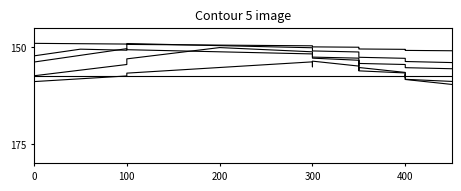

What is the average value of the blue series?

154.5